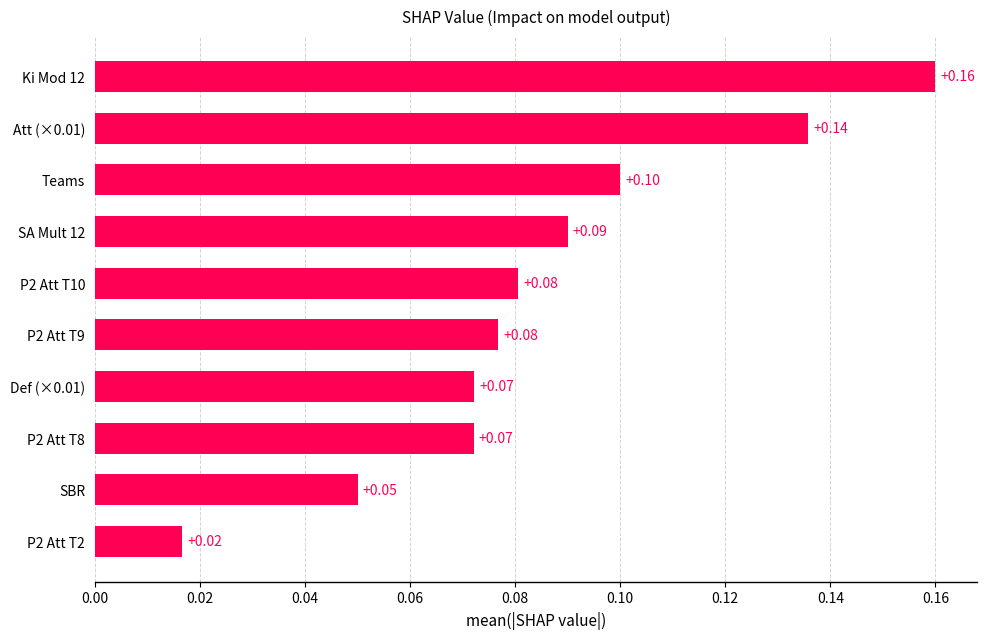

How many bars are there in total?

10